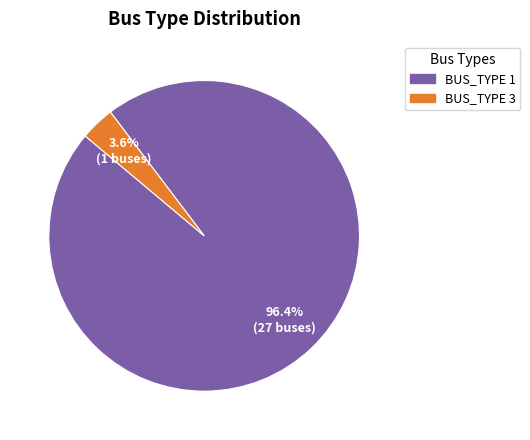

Combined, what portion of the pie is BUS_TYPE 3 and BUS_TYPE 1?

100.0%